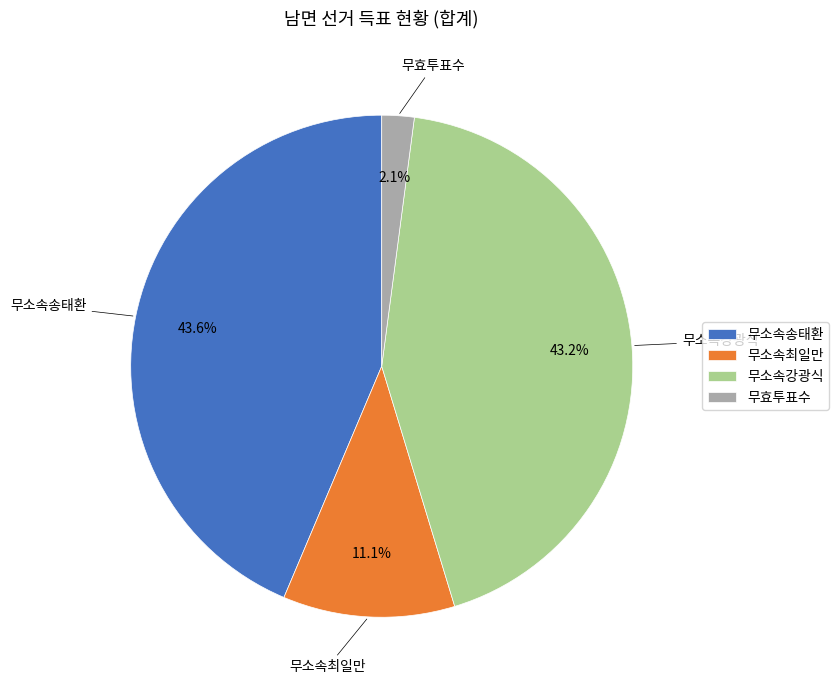

Which slice is the smallest?

무효투표수